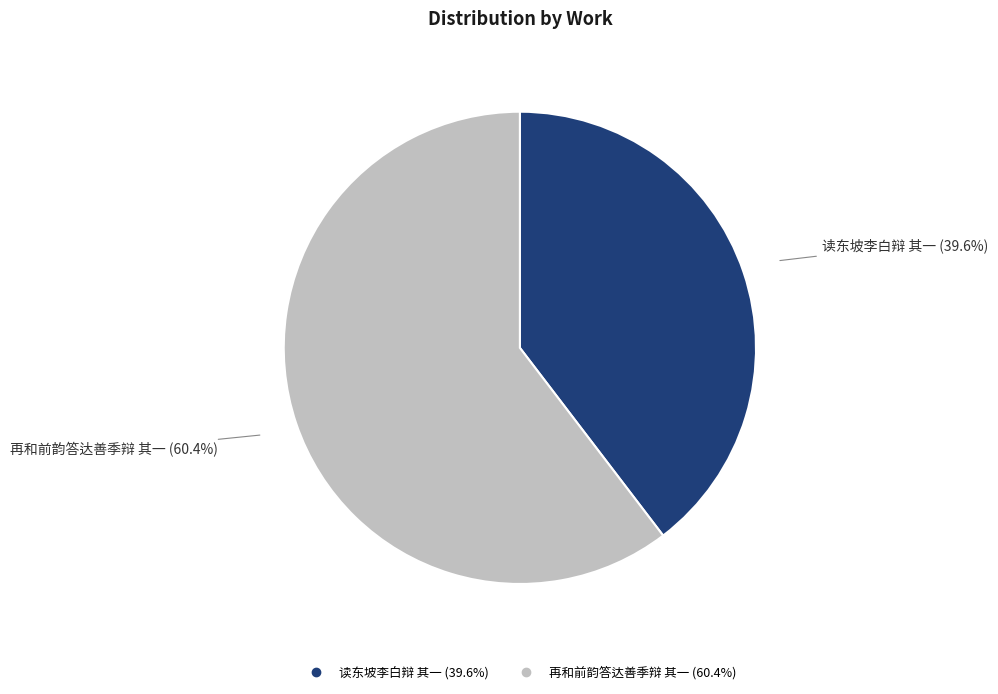

How many segments does this pie chart have?

2